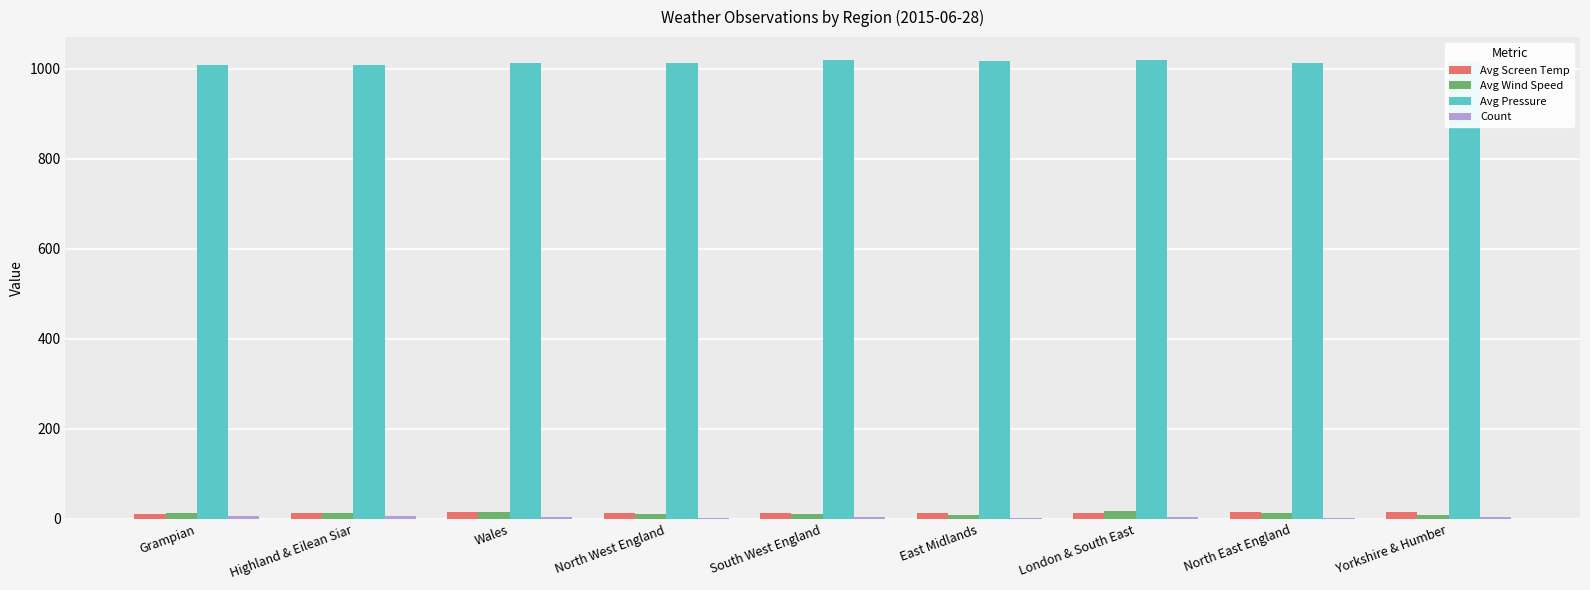

True or false: Avg Screen Temp has a value of 12.9 at Highland & Eilean Siar.

True